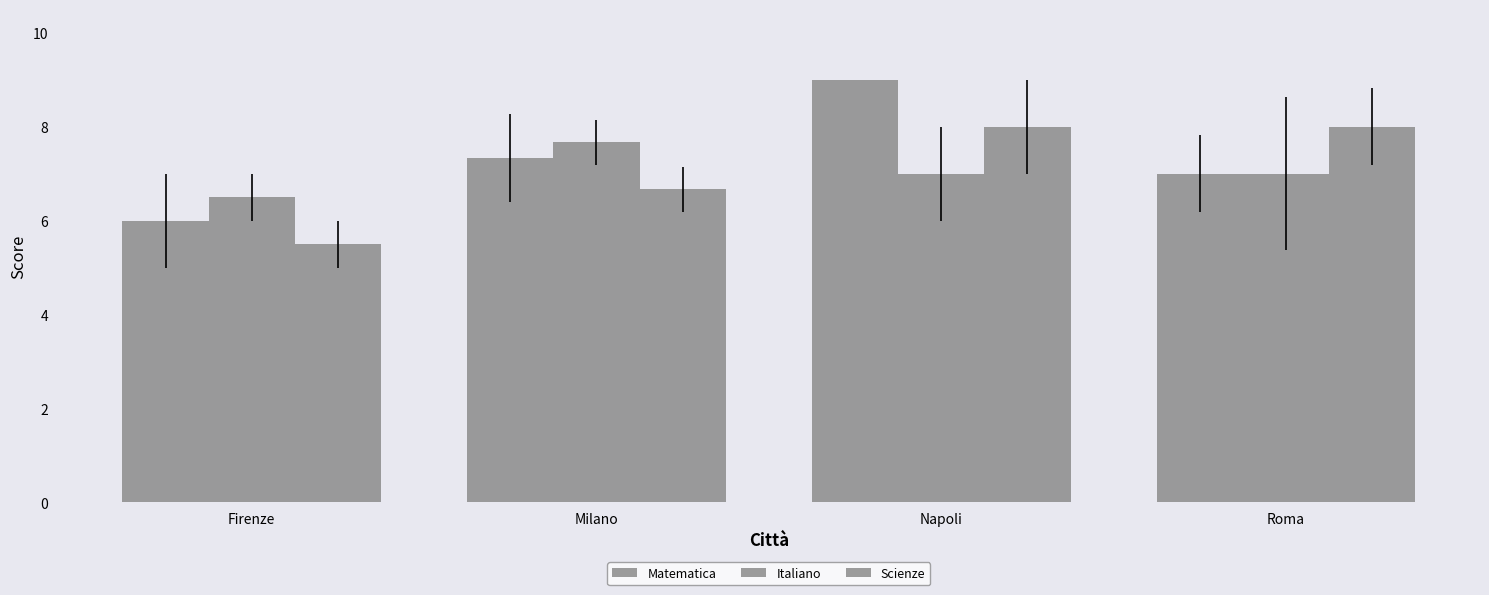

Are the bars grouped side by side (vs. stacked)?

Yes